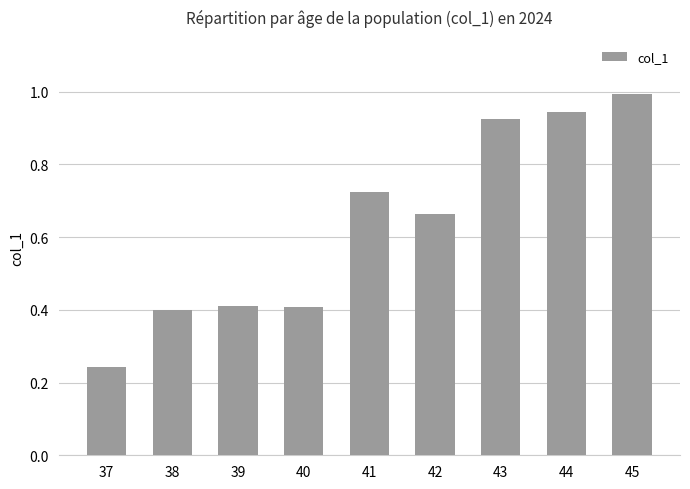

Which label corresponds to the largest value in the chart?

45